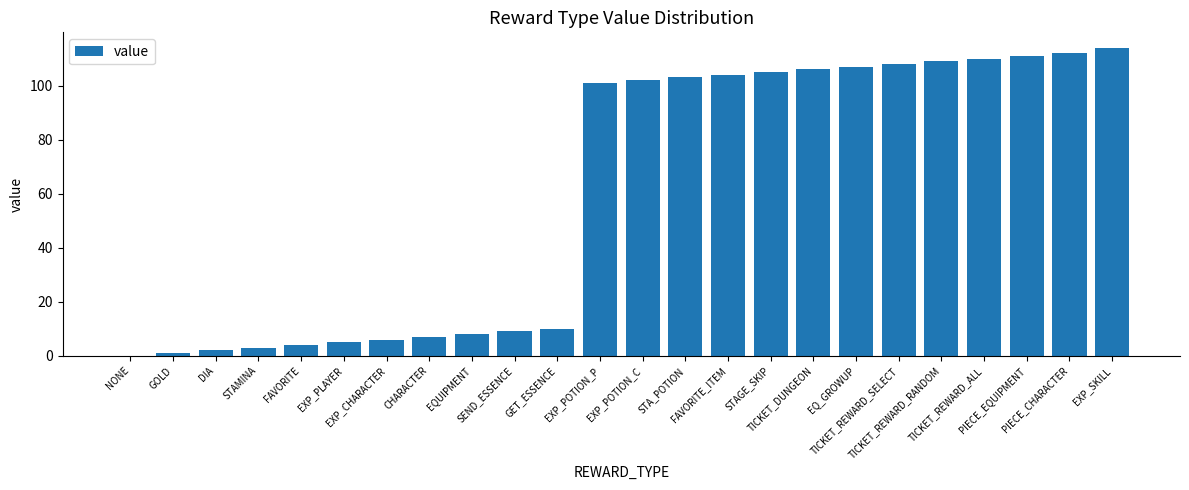

Reading left to right, transcribe all the data shown in this chart.

NONE=0	GOLD=1	DIA=2	STAMINA=3	FAVORITE=4	EXP_PLAYER=5	EXP_CHARACTER=6	CHARACTER=7	EQUIPMENT=8	SEND_ESSENCE=9	GET_ESSENCE=10	EXP_POTION_P=101	EXP_POTION_C=102	STA_POTION=103	FAVORITE_ITEM=104	STAGE_SKIP=105	TICKET_DUNGEON=106	EQ_GROWUP=107	TICKET_REWARD_SELECT=108	TICKET_REWARD_RANDOM=109	TICKET_REWARD_ALL=110	PIECE_EQUIPMENT=111	PIECE_CHARACTER=112	EXP_SKILL=114